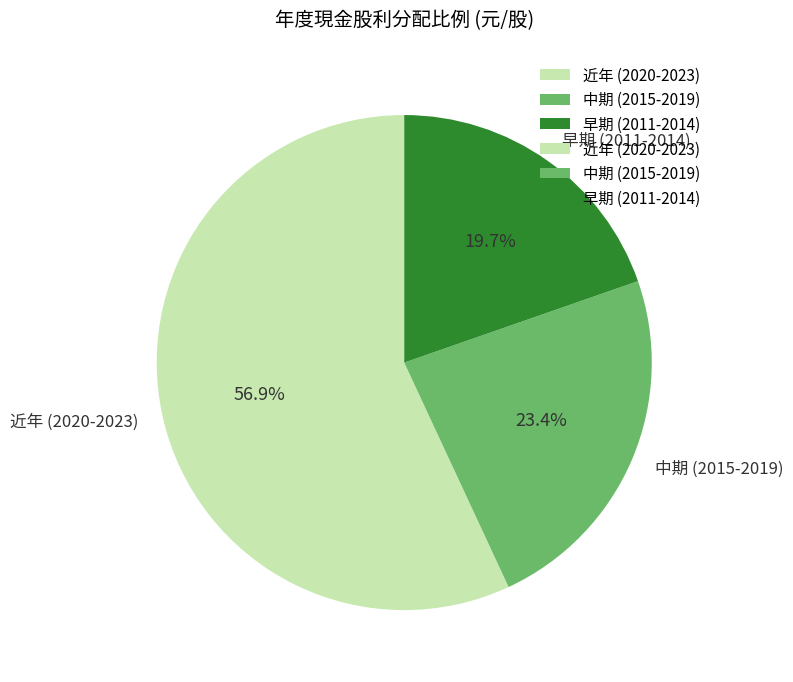

Rank the categories by value from lowest to highest.

早期 (2011-2014), 中期 (2015-2019), 近年 (2020-2023)